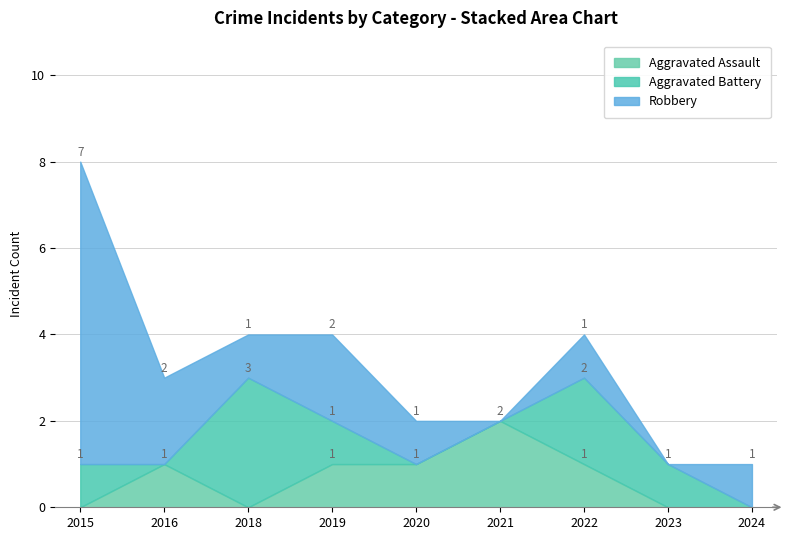

How many distinct data groups are displayed?

3